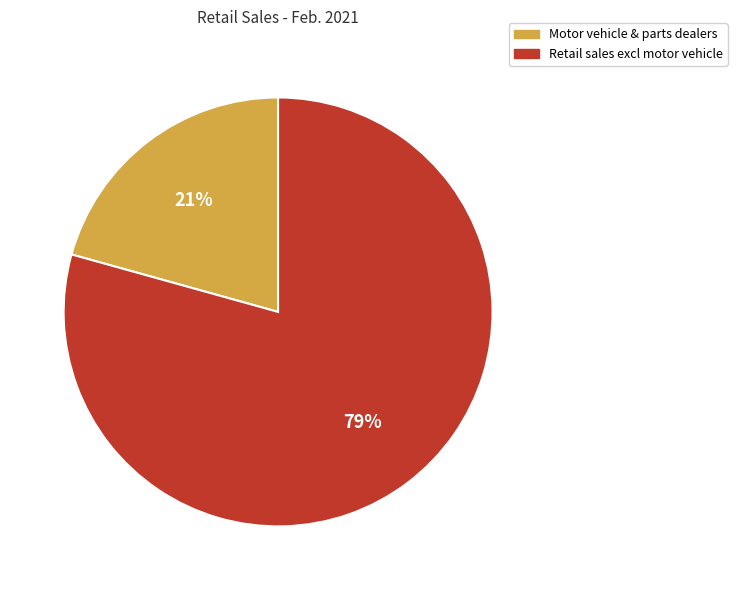

Which category accounts for the majority?

Retail sales excl motor vehicle